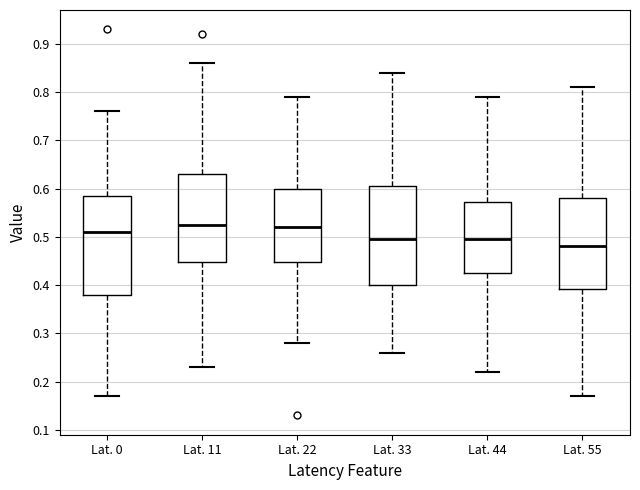

Reading left to right, transcribe this box plot: for each box, give where its median line is, the range the box spans, and where its two whiskers end, as read against the y-axis. The values are not printed on the chart, so give them approximately, as read against the axis.

Lat. 0: median 0.51, box 0.38 to 0.59, whiskers 0.17 to 0.76
Lat. 11: median 0.53, box 0.45 to 0.63, whiskers 0.23 to 0.86
Lat. 22: median 0.52, box 0.45 to 0.60, whiskers 0.28 to 0.79
Lat. 33: median 0.50, box 0.40 to 0.61, whiskers 0.26 to 0.84
Lat. 44: median 0.50, box 0.43 to 0.57, whiskers 0.22 to 0.79
Lat. 55: median 0.48, box 0.39 to 0.58, whiskers 0.17 to 0.81